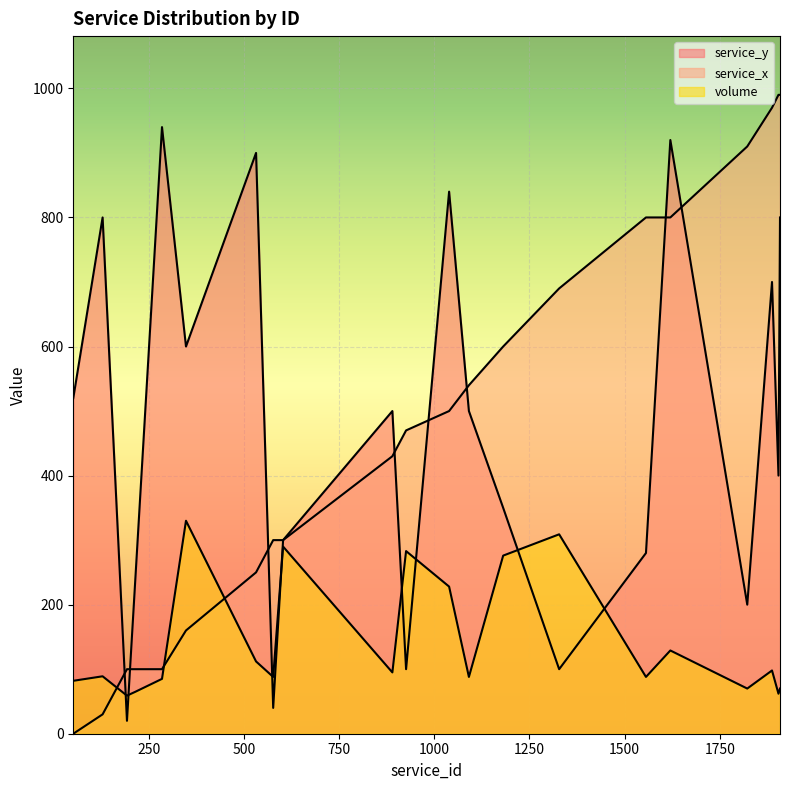

Which series has the largest total across all categories?

service_y